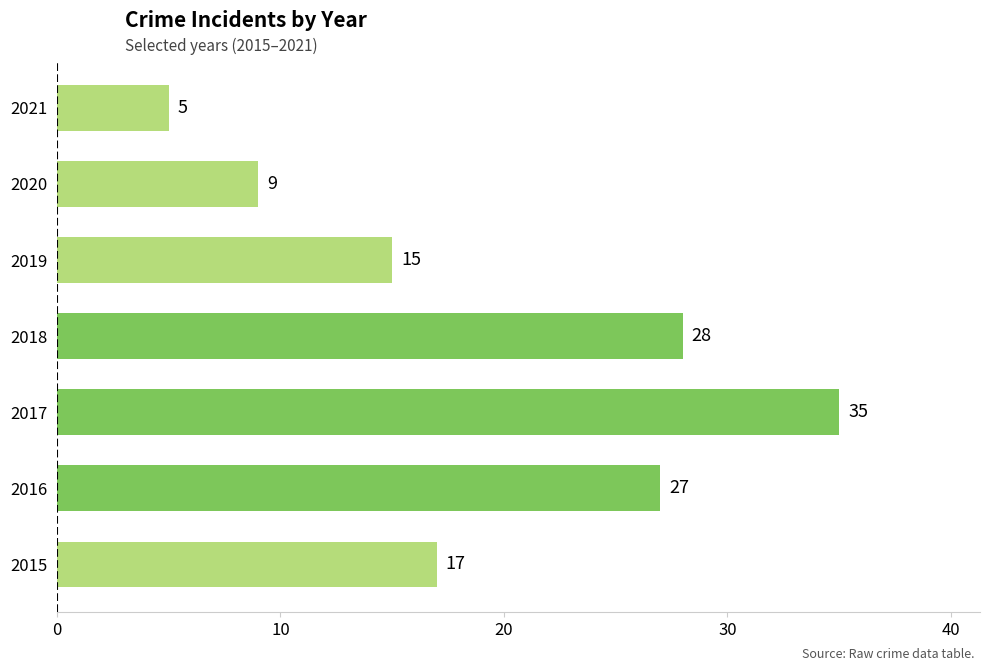

Rank the categories by value from lowest to highest.

2021, 2020, 2019, 2015, 2016, 2018, 2017